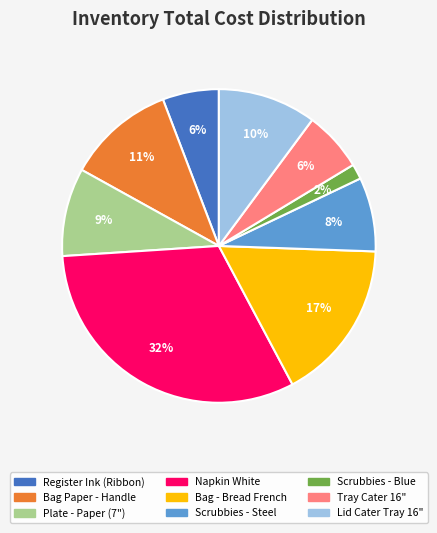

Count the number of slices in the pie.

9